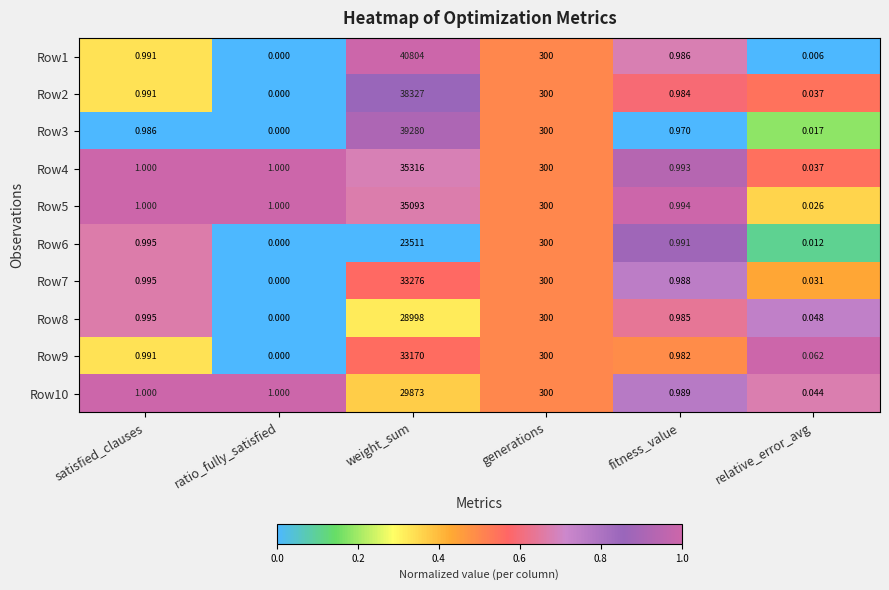

Which category has the lowest value in the Row1 series?

ratio_fully_satisfied